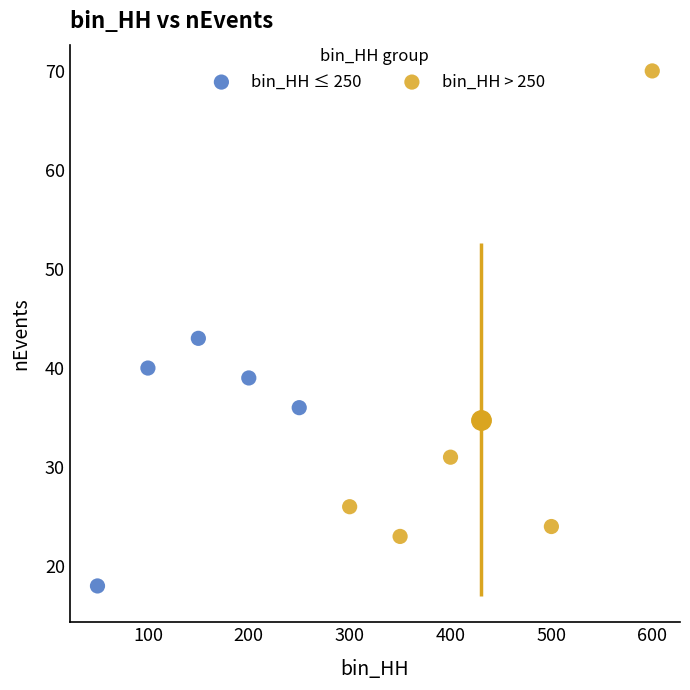

What are all the series names shown in the legend?

bin_HH ≤ 250, bin_HH > 250